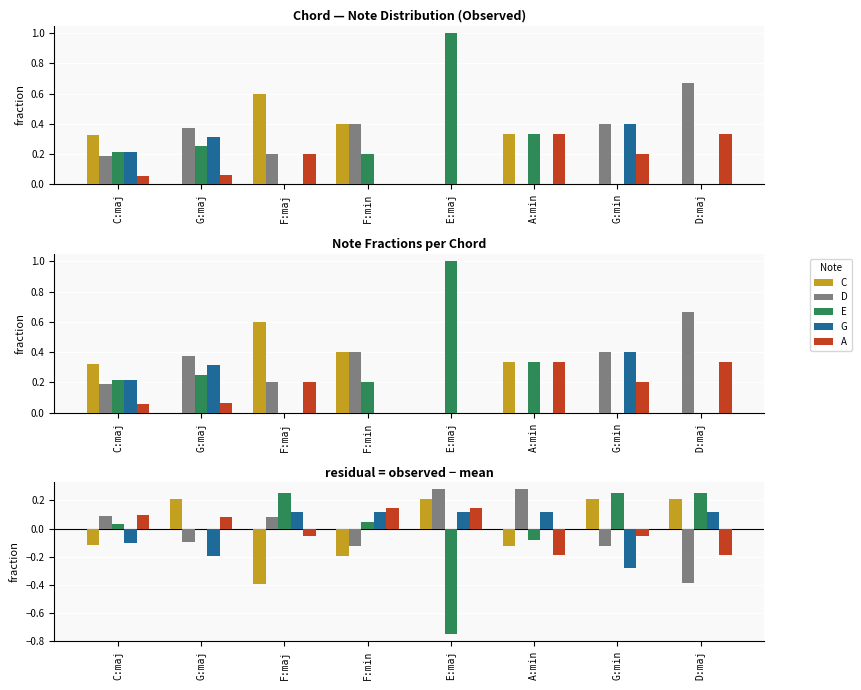

Which has a higher value, G:maj or G:min?

G:maj